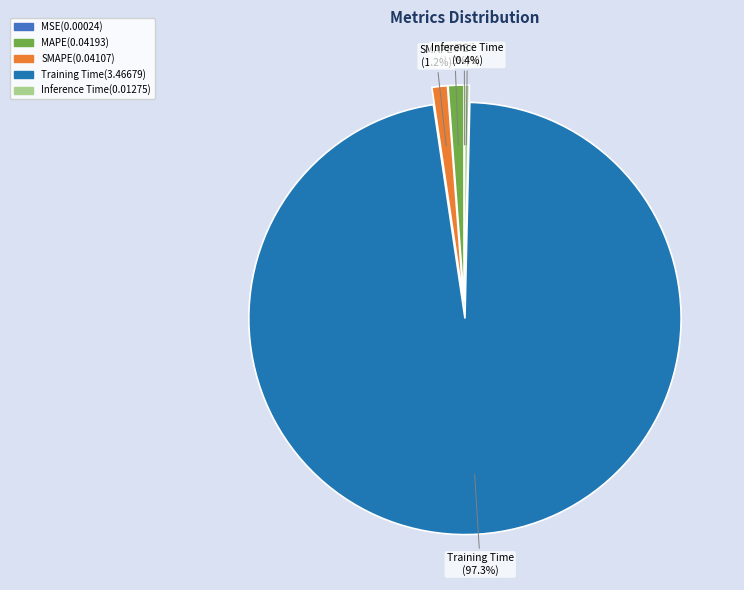

To the nearest percent, what is the difference between the largest and smallest slice percentages?

97%